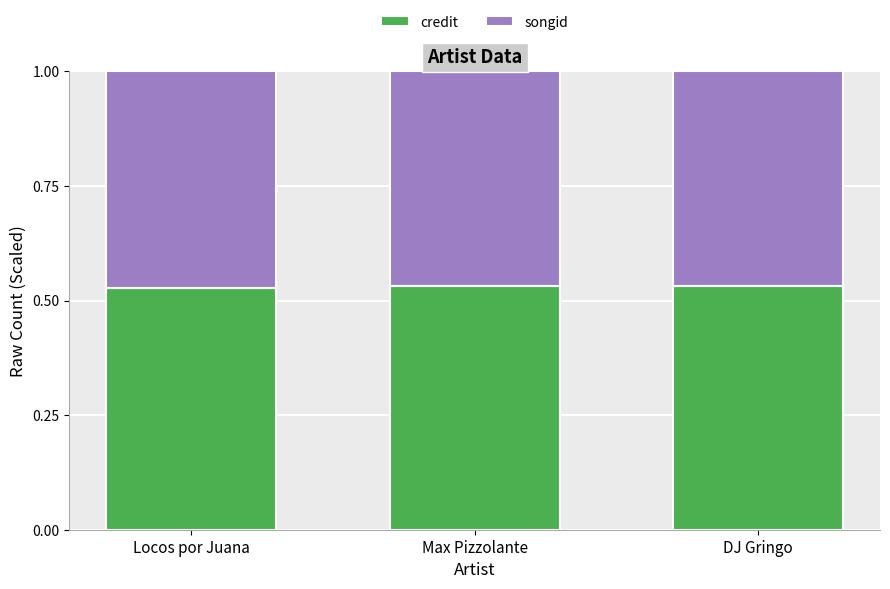

What is the total value across all series at DJ Gringo?

1.0